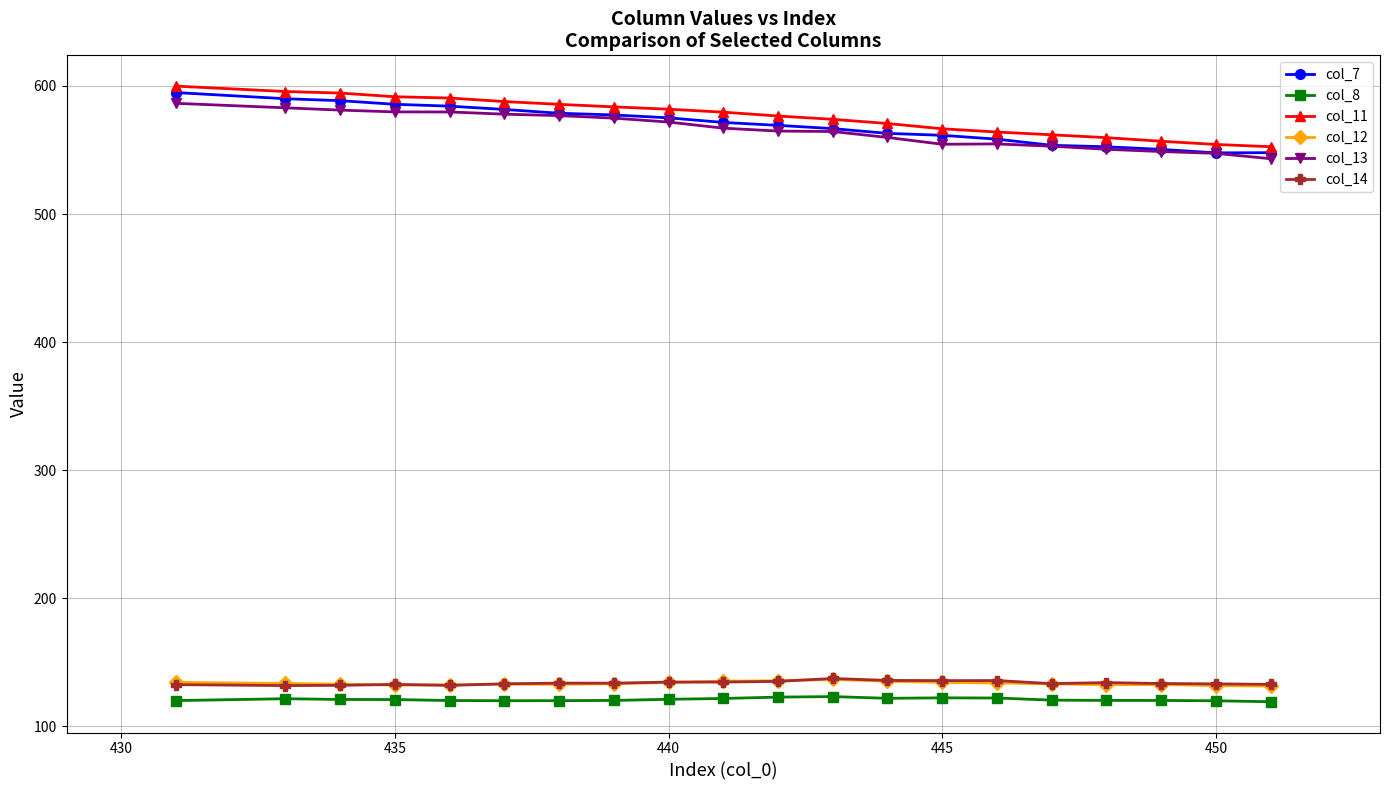

How many lines are shown in the chart?

6